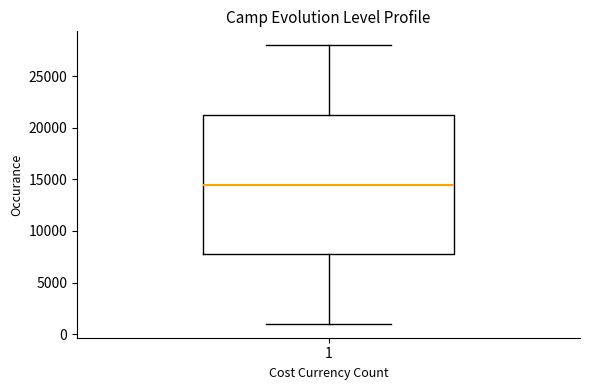

Read this box plot against the y-axis: the position of the median line, the range covered by the box, and the ends of both whiskers. The values are not printed on the chart, so give them approximately, as read against the axis.

median 14500, box 8000 to 21500, whiskers 1000 to 28000